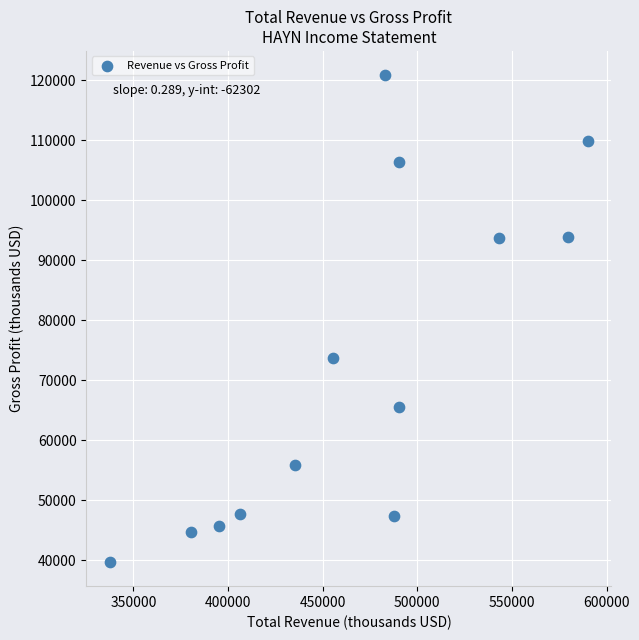

What is the range of X values (max minus min)?

252300